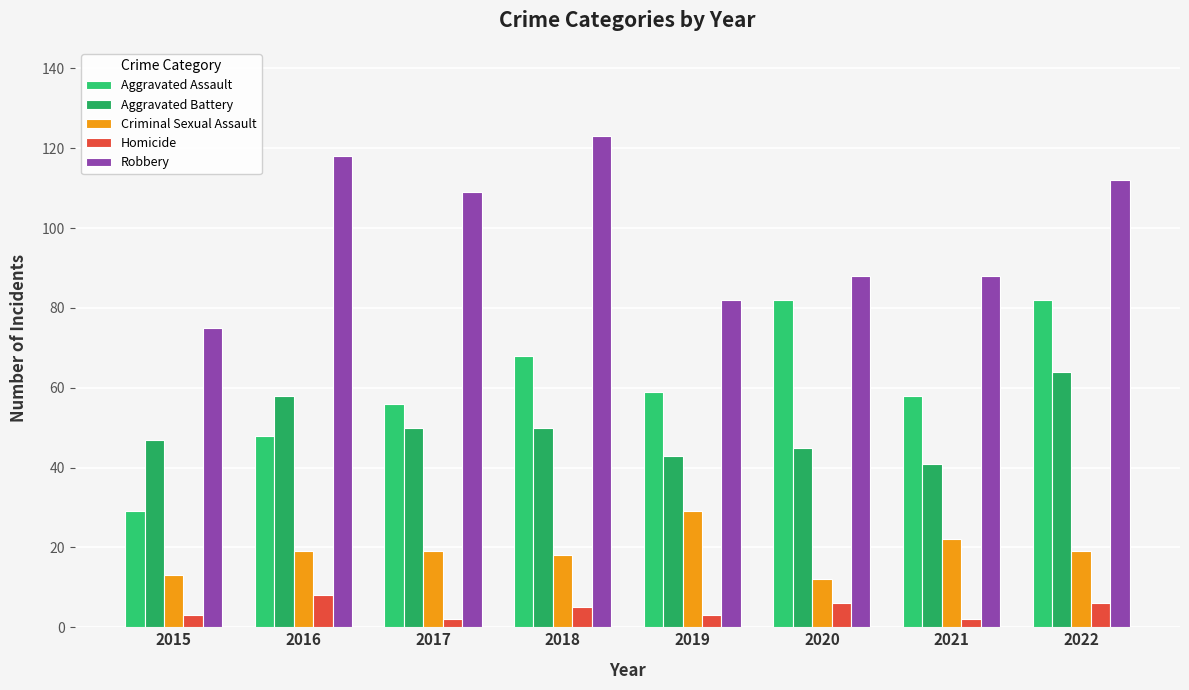

List the series in order of their peak value, highest first.

Robbery, Aggravated Assault, Aggravated Battery, Criminal Sexual Assault, Homicide